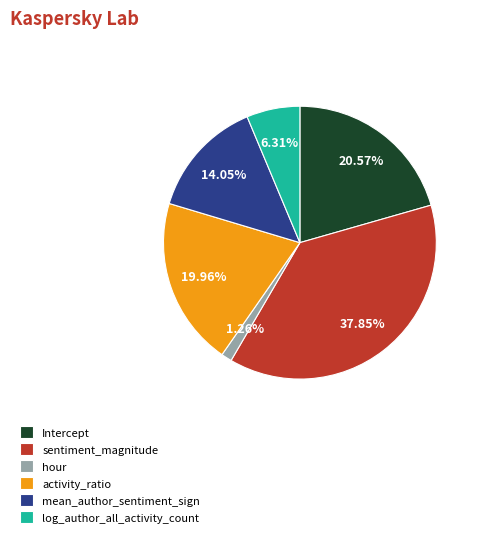

What percentage is the sentiment_magnitude slice, to the nearest percent?

38%